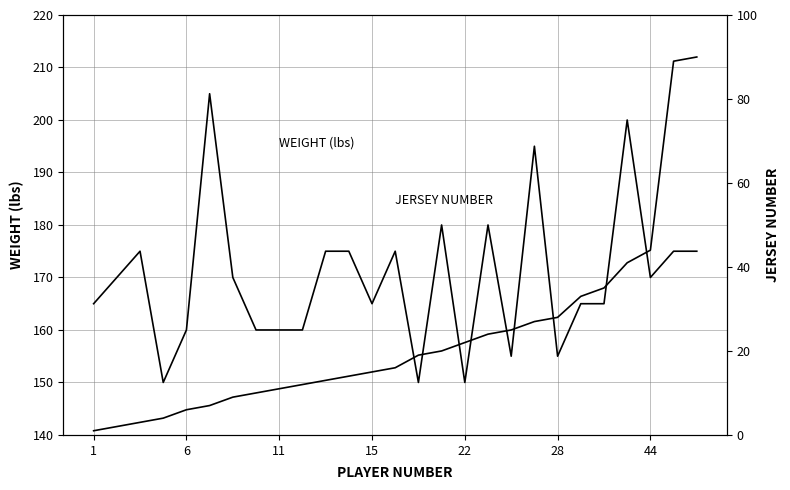

Does the chart have visible grid lines?

Yes